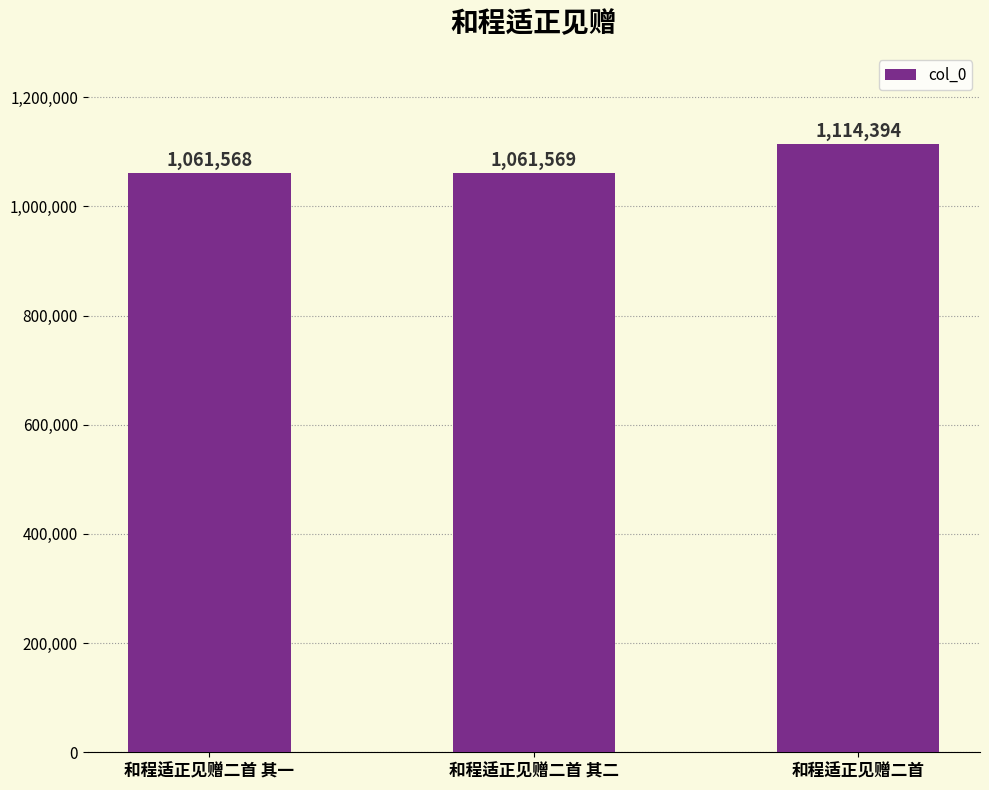

The chart shows a value of 349392 at 和程适正见赠二首 其二. True or false?

False